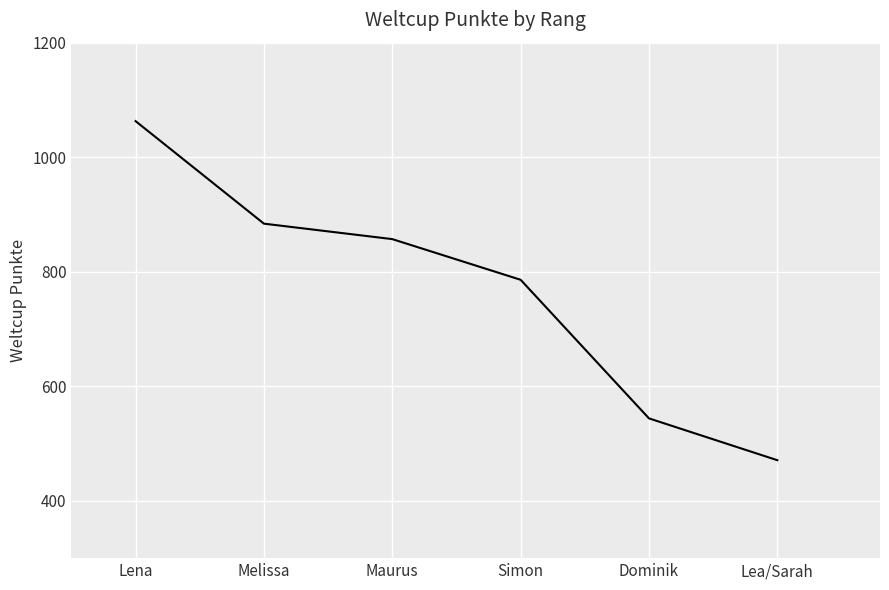

Between Maurus and Simon, which is larger?

Maurus